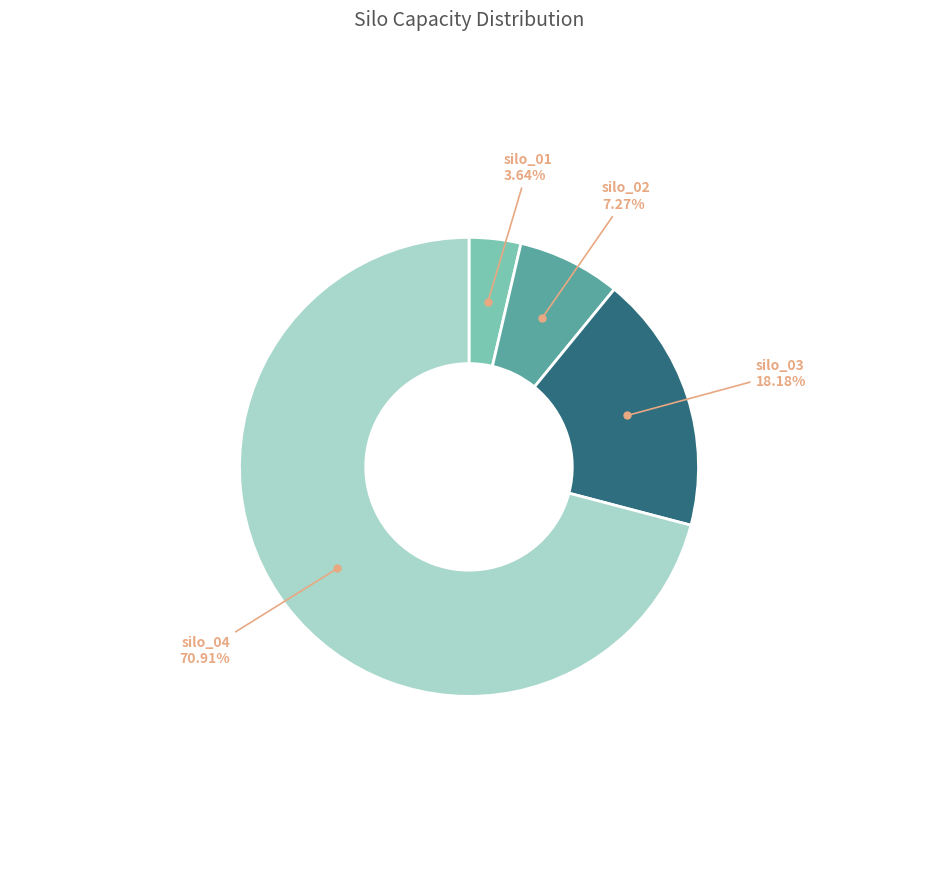

Is there any slice that represents more than half of the pie?

Yes